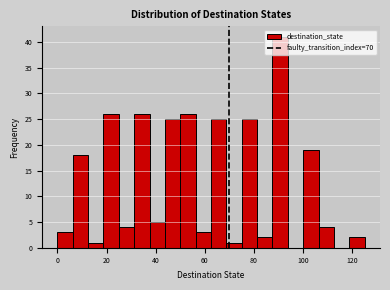

Read against the x-axis, roughly where is the centre of the tallest bar?

90